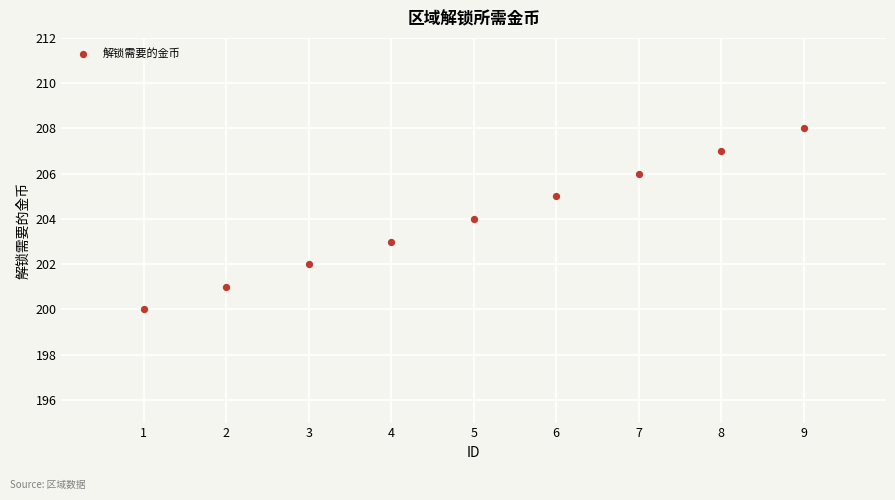

What is the average X value?

5